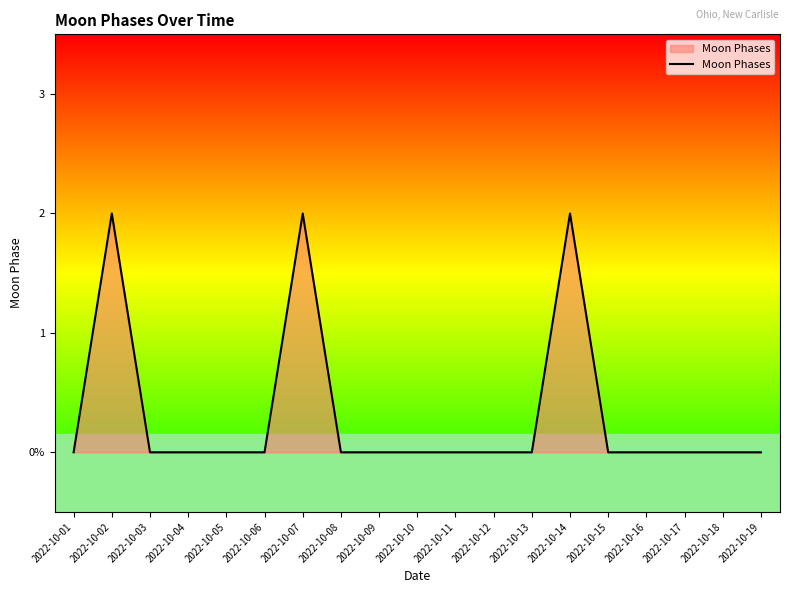

Does the chart have visible grid lines?

No